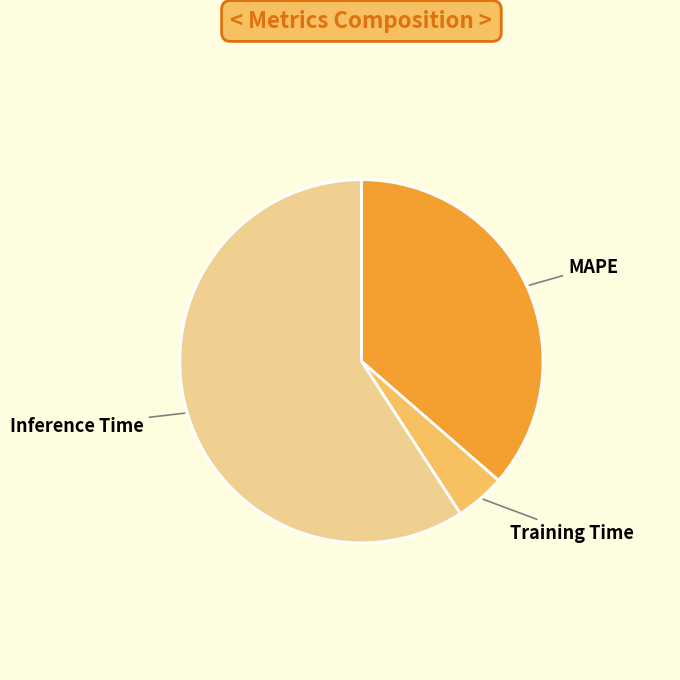

Rank the categories by value from highest to lowest.

Inference Time, MAPE, Training Time